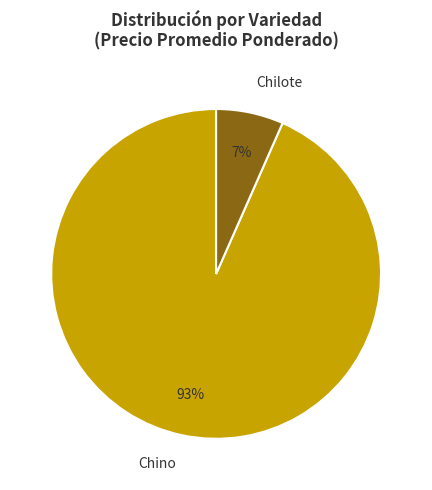

To the nearest percent, what is the average slice percentage?

50%